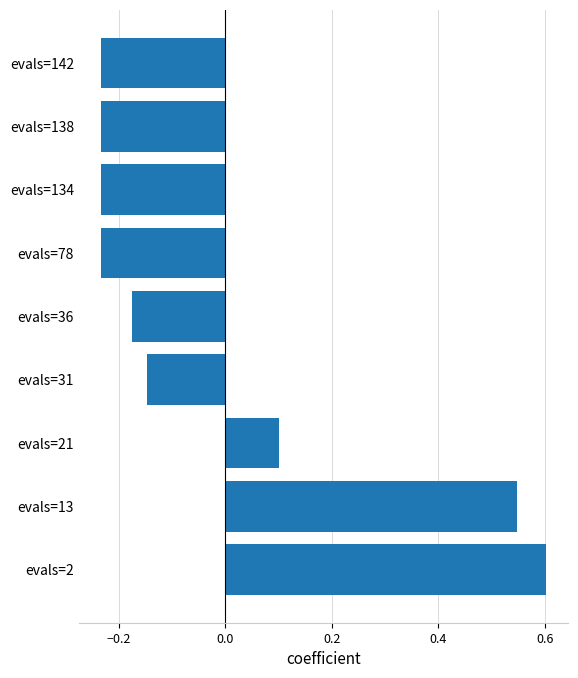

Where is the data nearest to the value 0?

evals=21